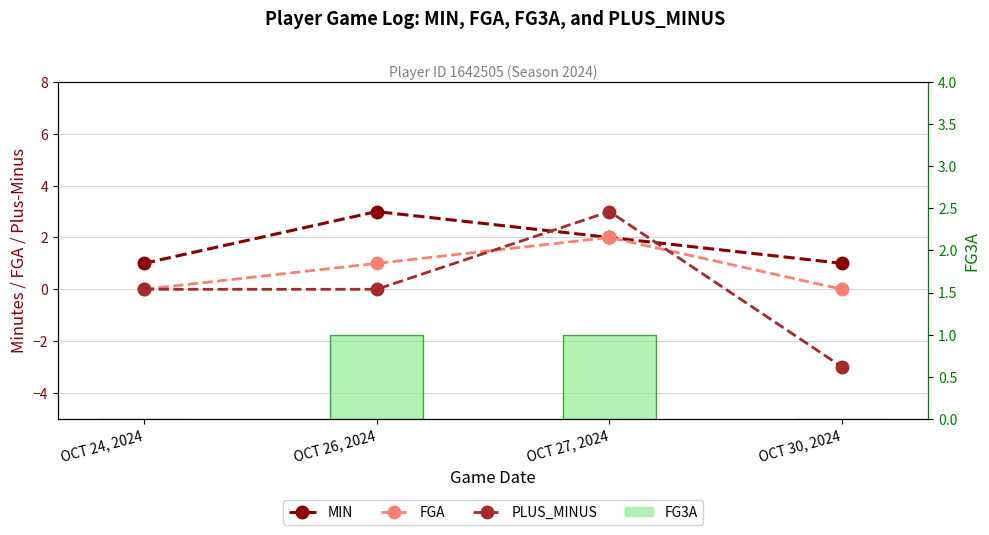

Reading left to right, transcribe all the data shown in this chart.

MIN: OCT 24, 2024=1	OCT 26, 2024=3	OCT 27, 2024=2	OCT 30, 2024=1
FGA: OCT 24, 2024=0	OCT 26, 2024=1	OCT 27, 2024=2	OCT 30, 2024=0
PLUS_MINUS: OCT 24, 2024=0	OCT 26, 2024=0	OCT 27, 2024=3	OCT 30, 2024=-3
FG3A: OCT 24, 2024=0	OCT 26, 2024=1	OCT 27, 2024=1	OCT 30, 2024=0